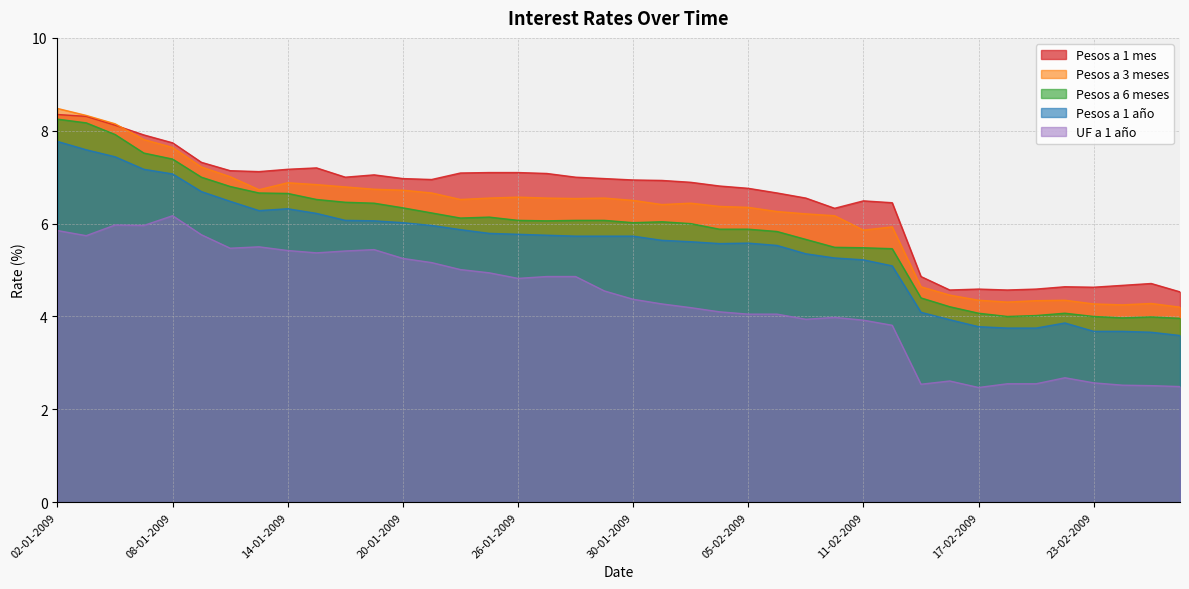

The Pesos a 1 mes series shows 4.6 at 19-02-2009. True or false?

True